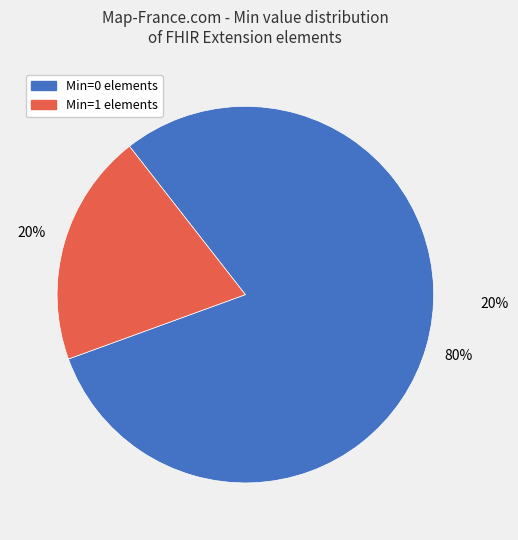

What portion of the pie excludes Extension.id?

100.0%